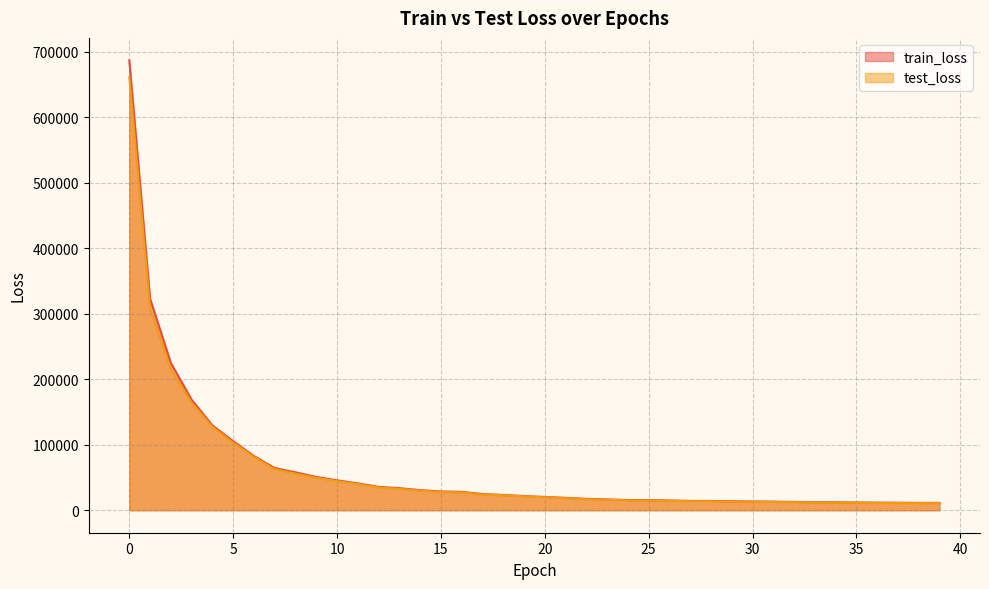

What is the smallest value displayed?

10665.3